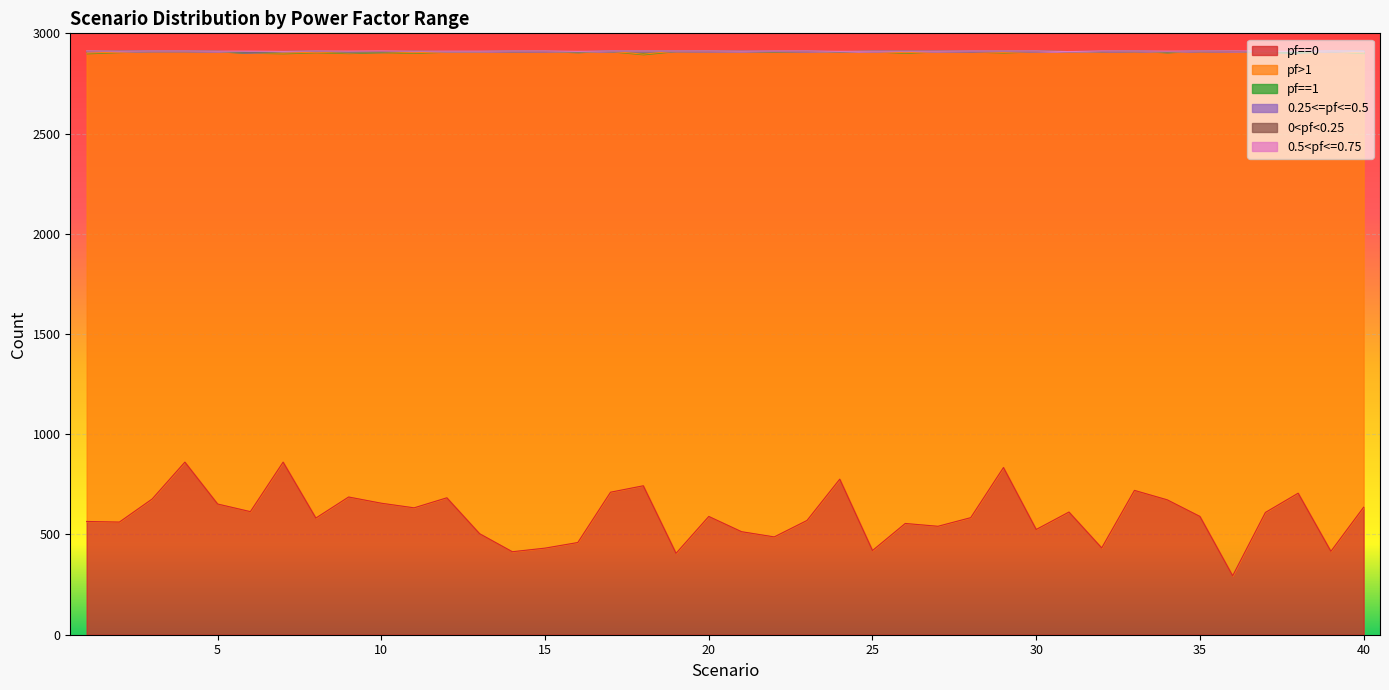

What is the maximum value shown in the chart?

2616